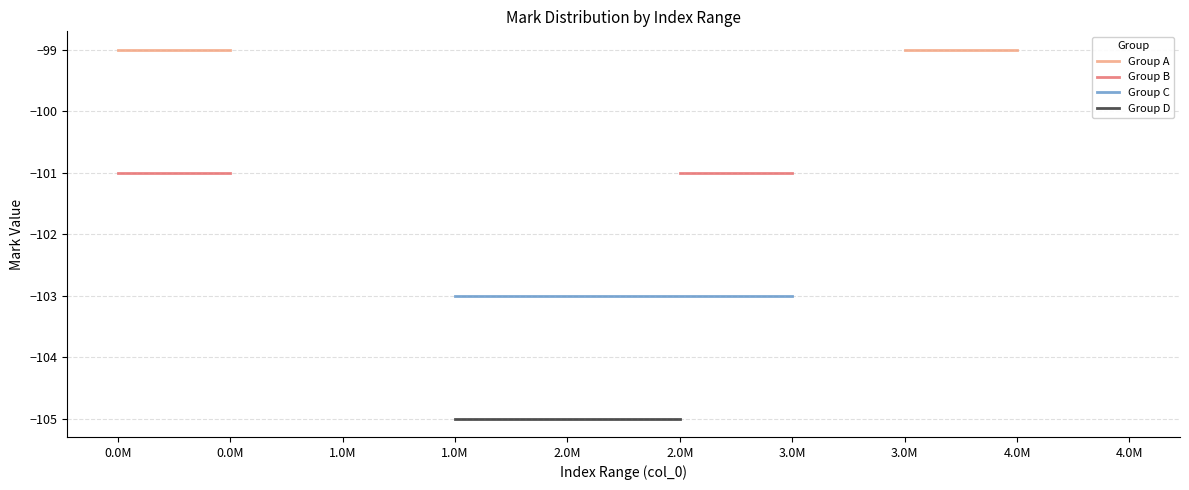

True or false: Group C and Group B cross at least once.

False